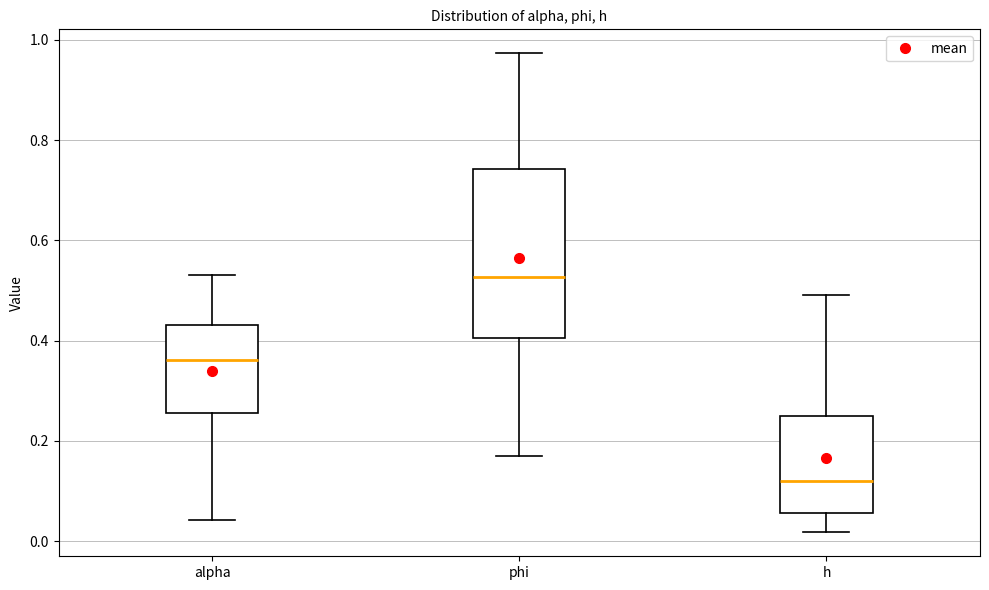

Reading left to right, transcribe this box plot: for each box, give where its median line is, the range the box spans, and where its two whiskers end, as read against the y-axis. The values are not printed on the chart, so give them approximately, as read against the axis.

alpha: median 0.36, box 0.26 to 0.44, whiskers 0.04 to 0.54
phi: median 0.52, box 0.40 to 0.74, whiskers 0.16 to 0.98
h: median 0.12, box 0.06 to 0.26, whiskers 0.02 to 0.50